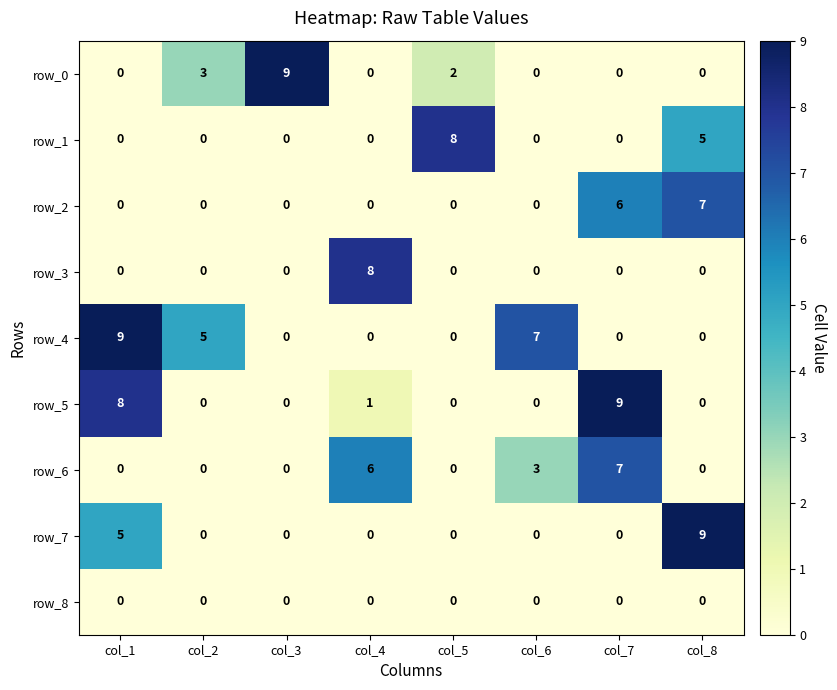

What is the average value of the row_6 series?

2